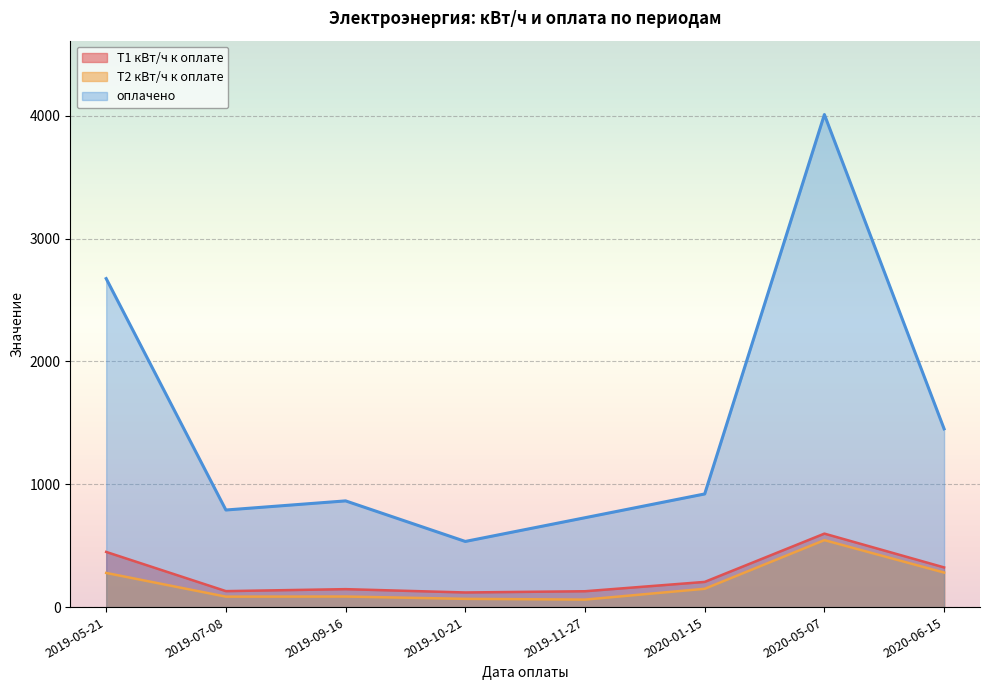

Reading right to left, what are all the values shown in this chart?

Т1 кВт/ч к оплате: 323.0	598.0	205.0	129.0	119.0	146.0	130.0	449.0
Т2 кВт/ч к оплате: 281.0	545.0	149.0	61.0	67.0	86.0	85.0	278.0
оплачено: 1451.0	4009.4	921.0	727.4	534.3	864.5	790.2	2674.0